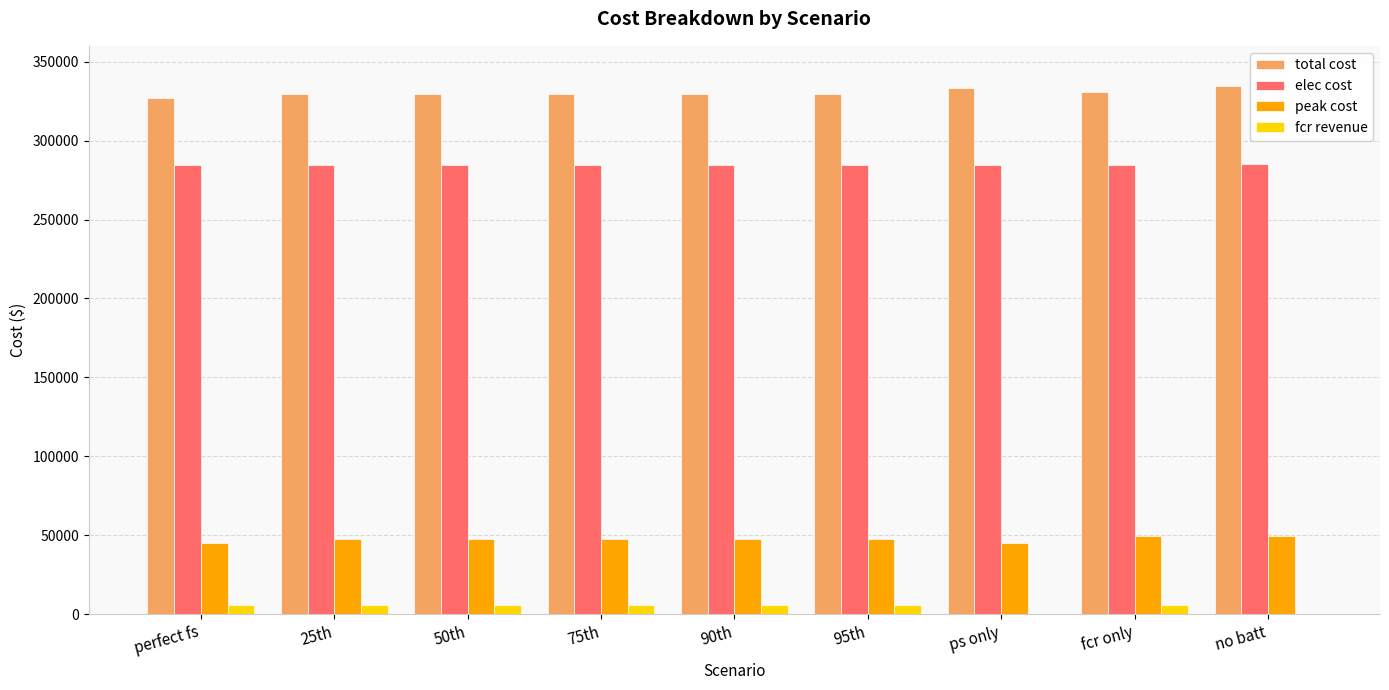

What are all the series names shown in the legend?

total cost, elec cost, peak cost, fcr revenue